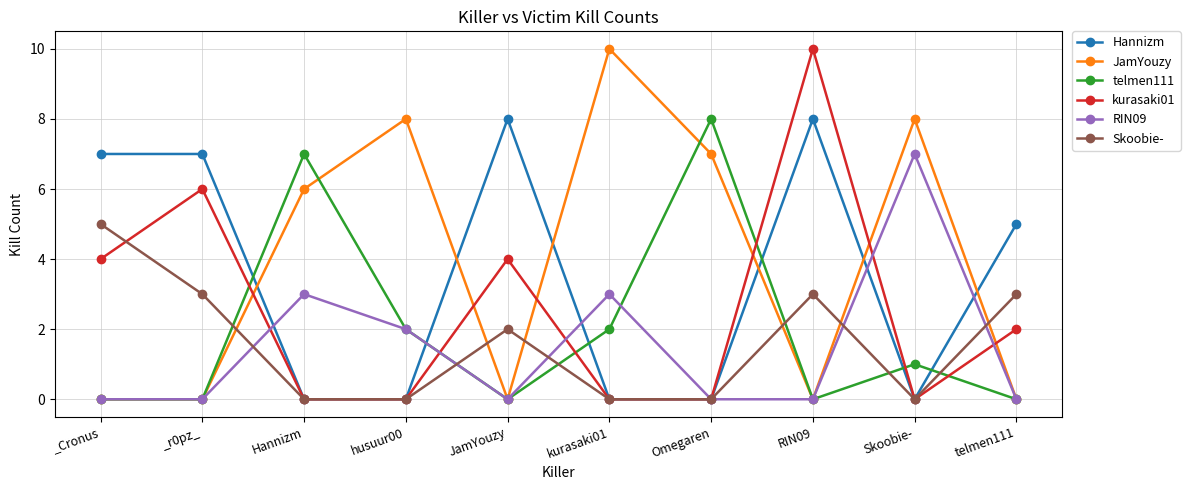

Count the number of data series in this chart.

6